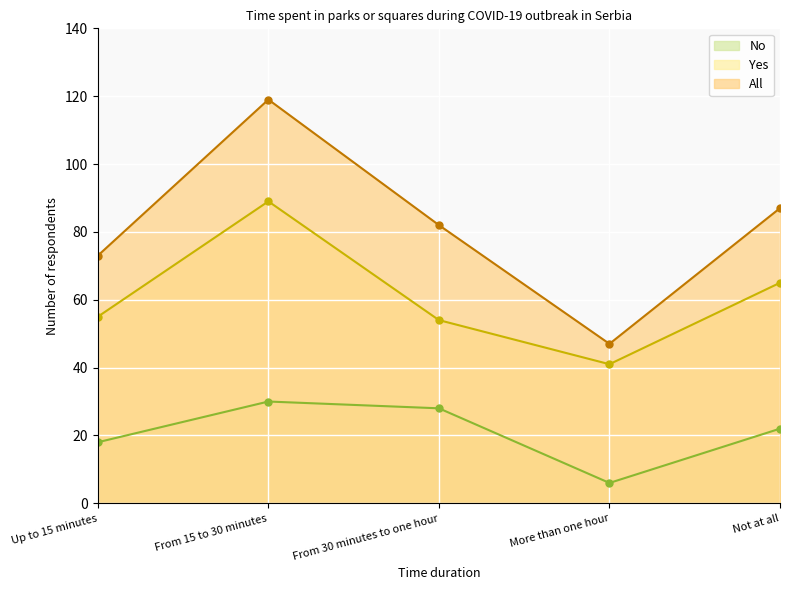

Reading left to right, transcribe all the data shown in this chart.

No: 18	30	28	6	22
Yes: 55	89	54	41	65
All: 73	119	82	47	87